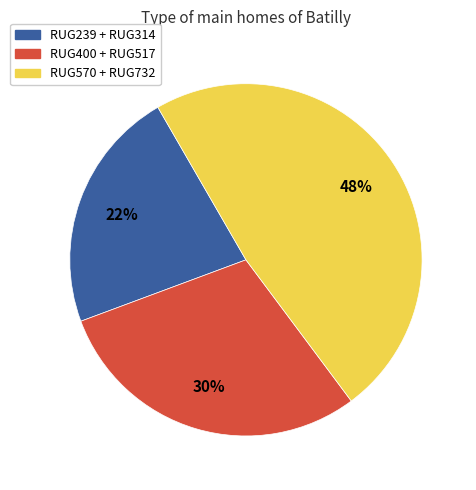

Combined, do RUG239 + RUG314 and RUG570 + RUG732 account for over 50%?

Yes